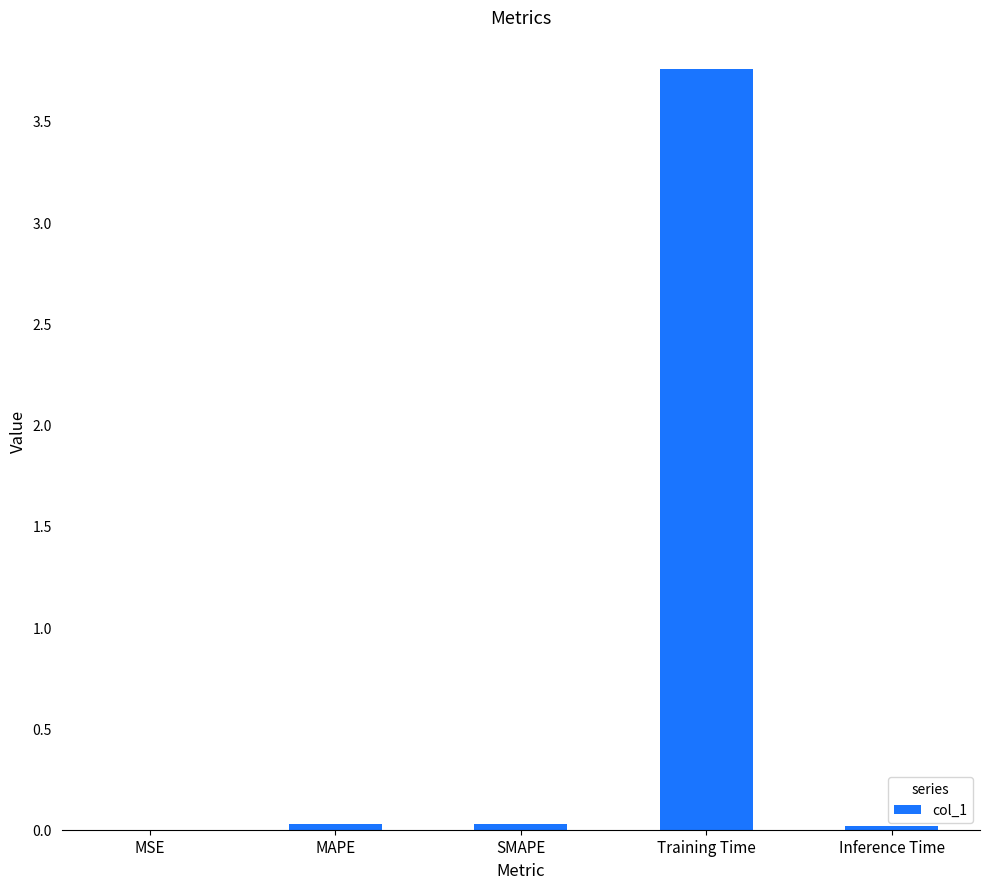

Count the number of categories in the chart.

5